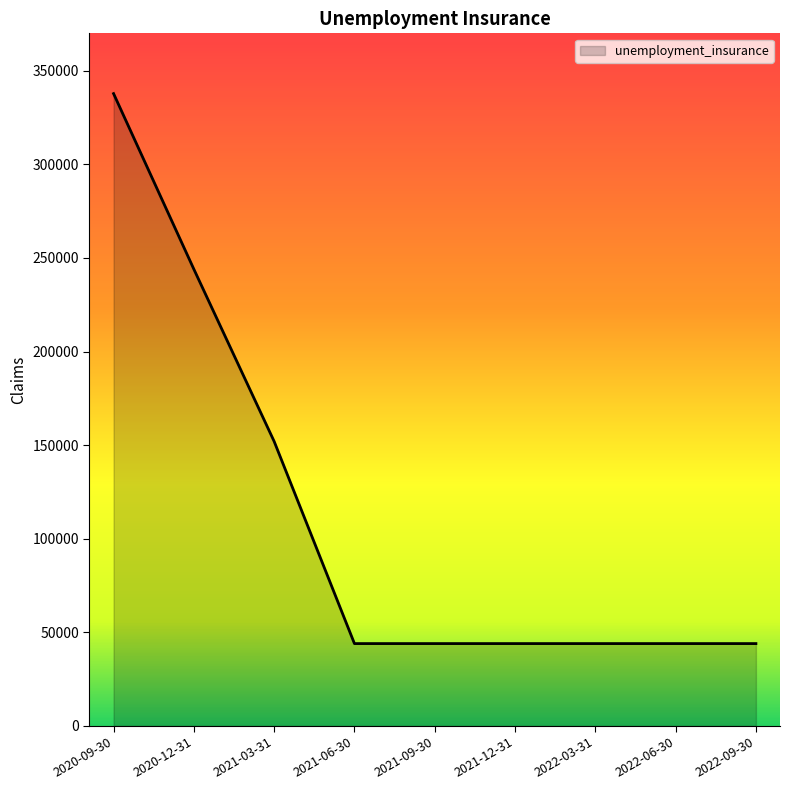

Where is the data nearest to the value 190900?

2021-03-31